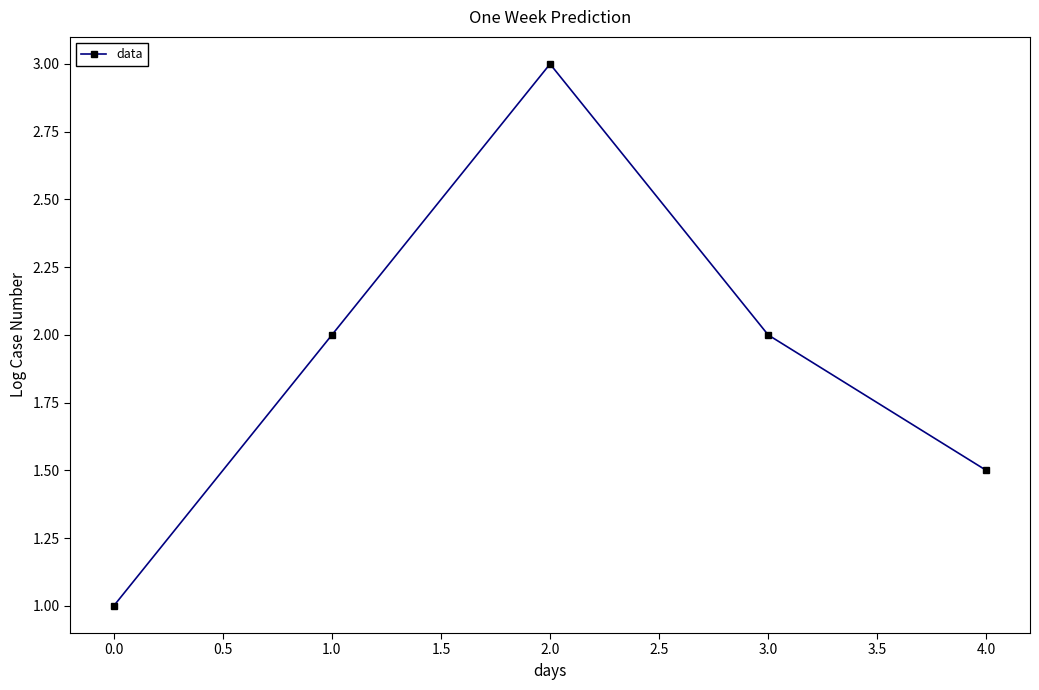

Reading left to right, list all the values displayed in this chart.

1.0	2.0	3.0	2.0	1.5